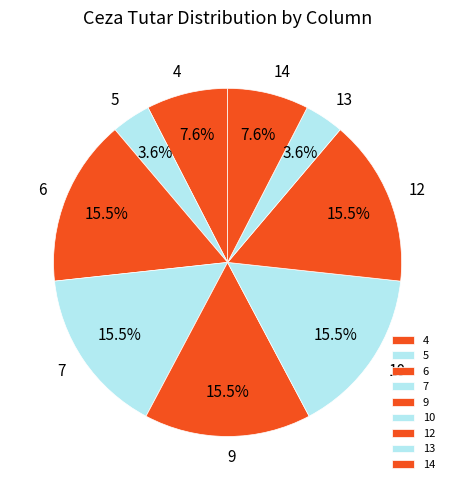

Between 13 and 12, which is larger?

12